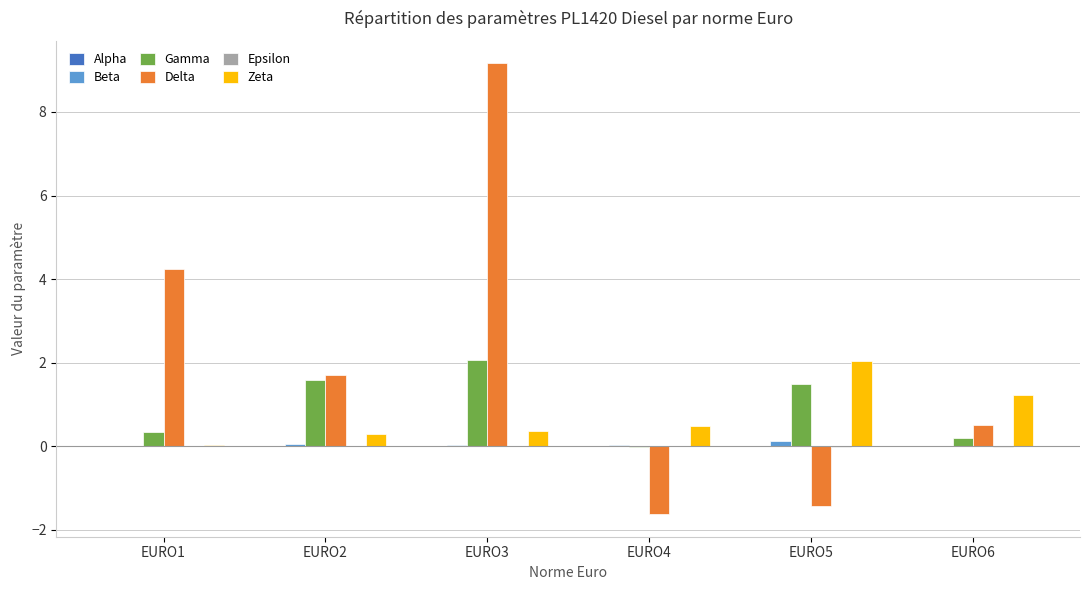

Count the number of categories in the chart.

6